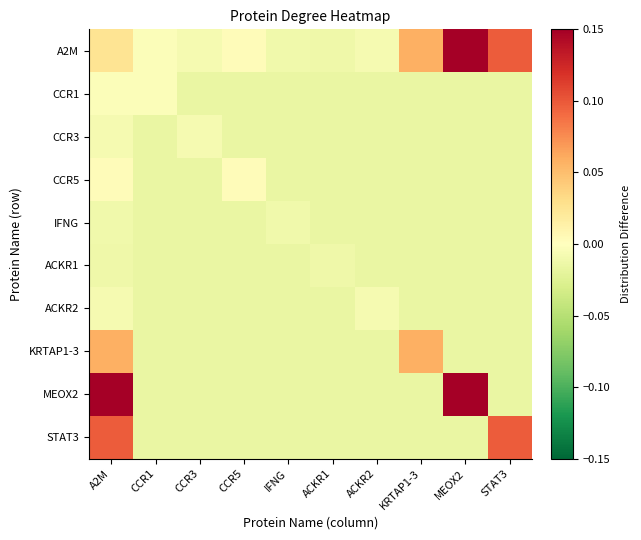

Which series has the widest spread of values?

MEOX2